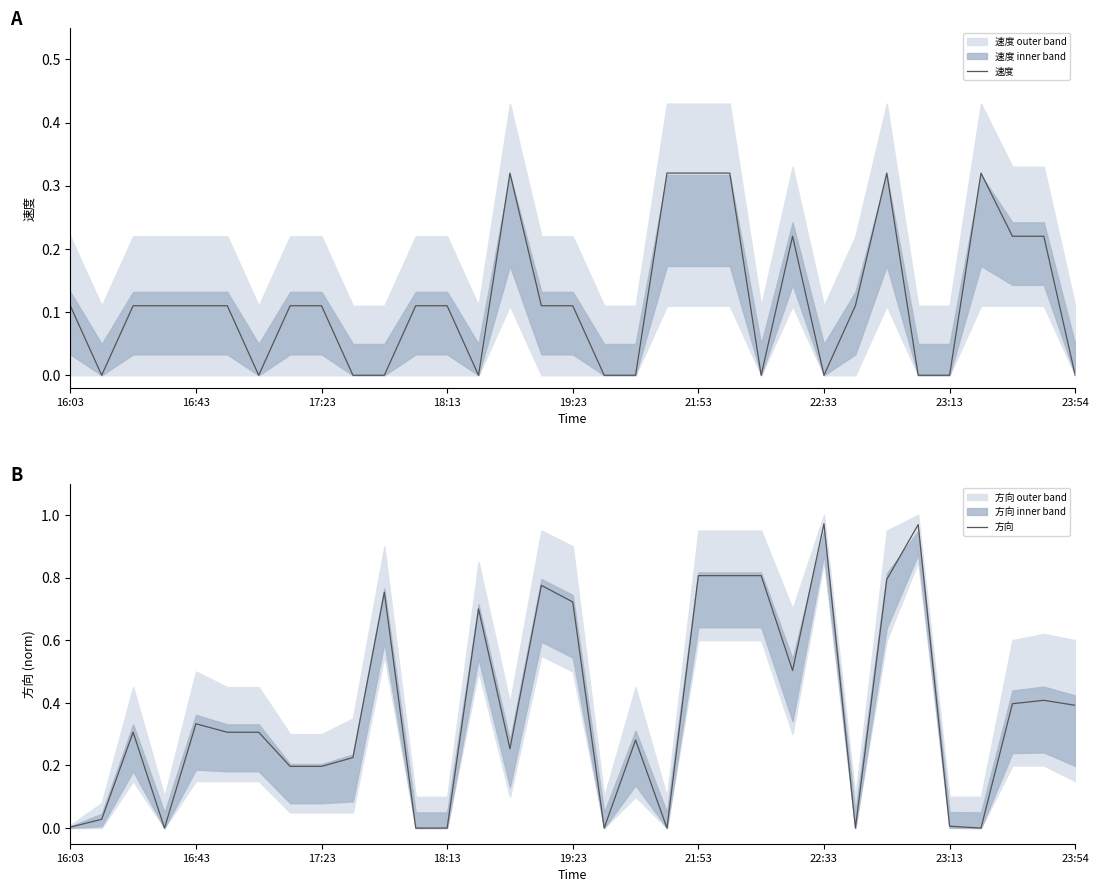

At which label is 方向 closest to 0?

18:13